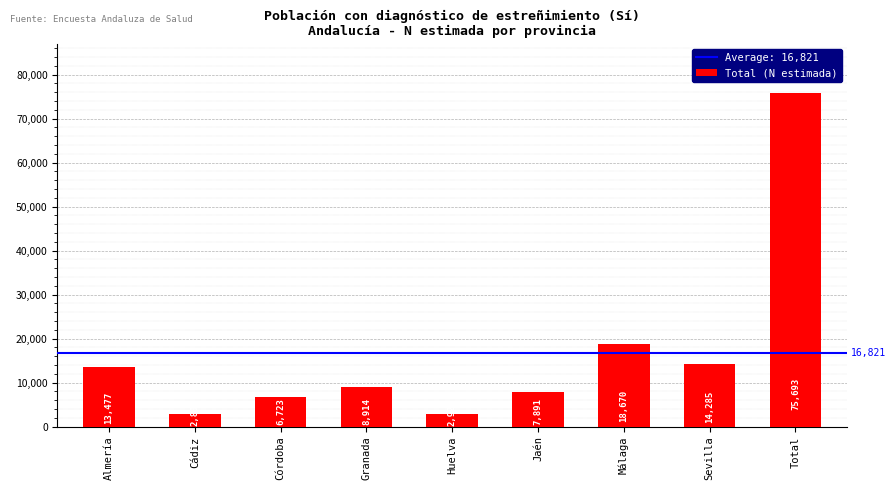

What is the greatest value displayed?

75693